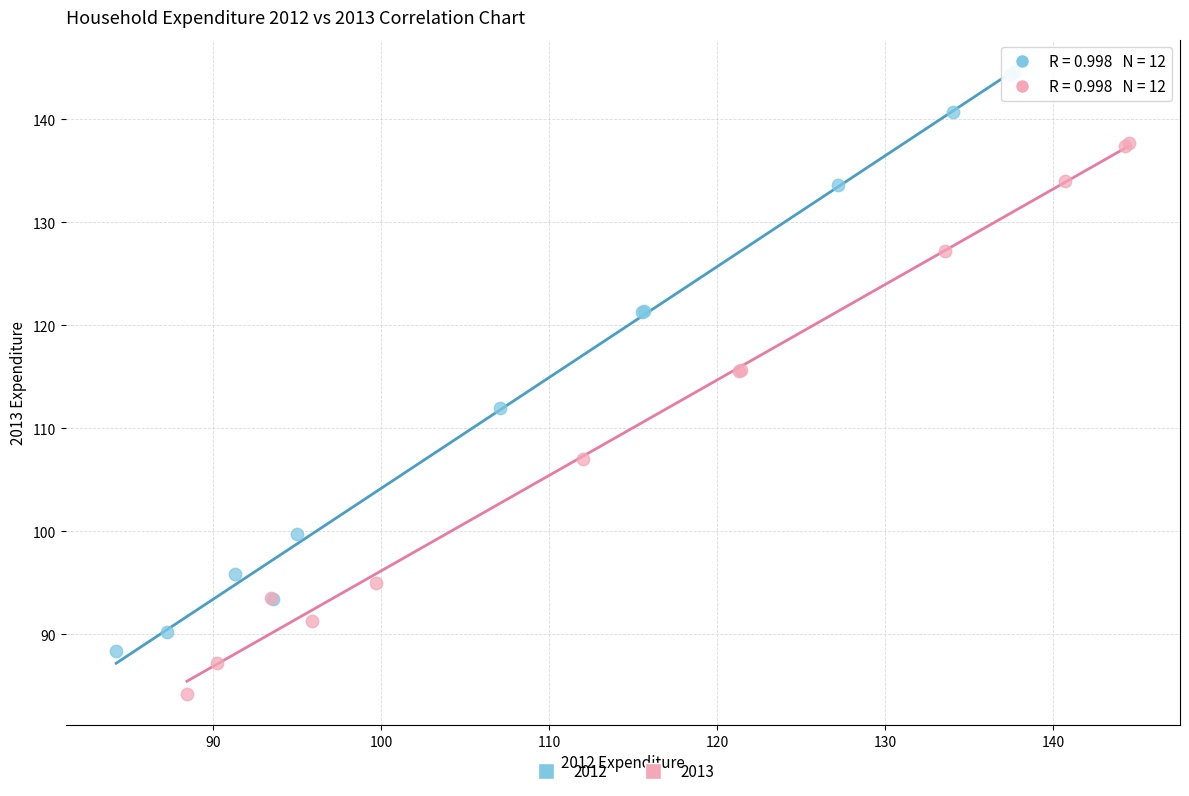

Which series reaches the maximum Y coordinate?

2012